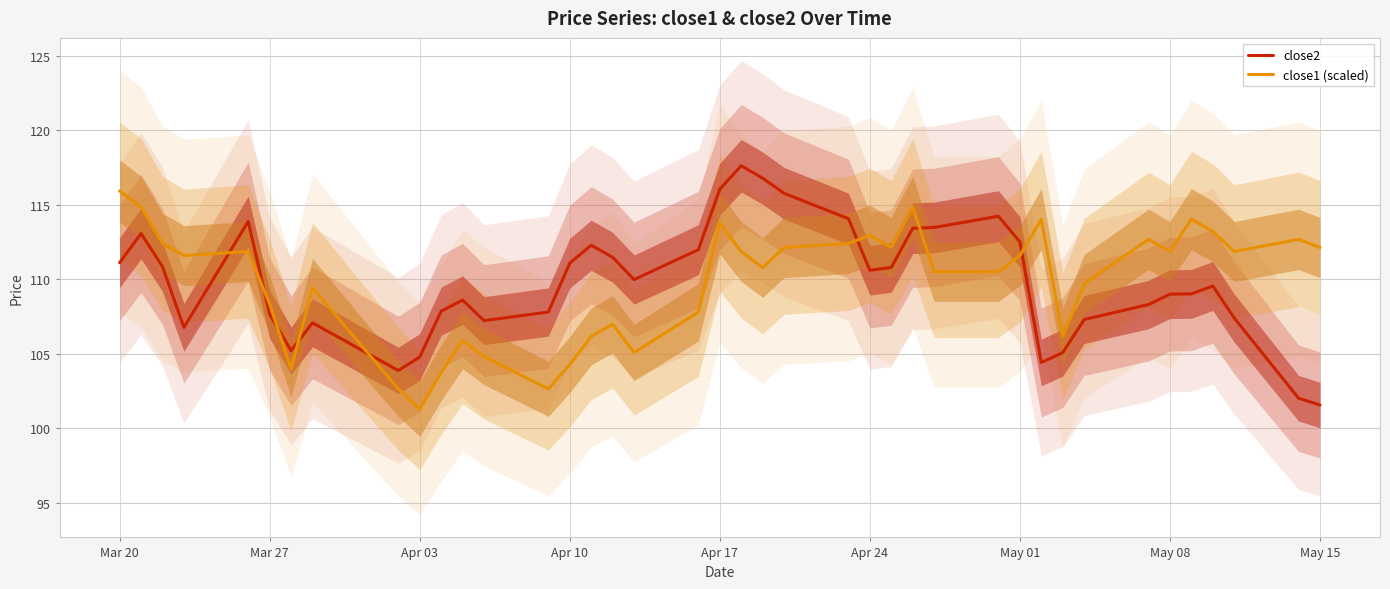

The value of close1 (scaled) at Apr 24 is 112.9. True or false?

True